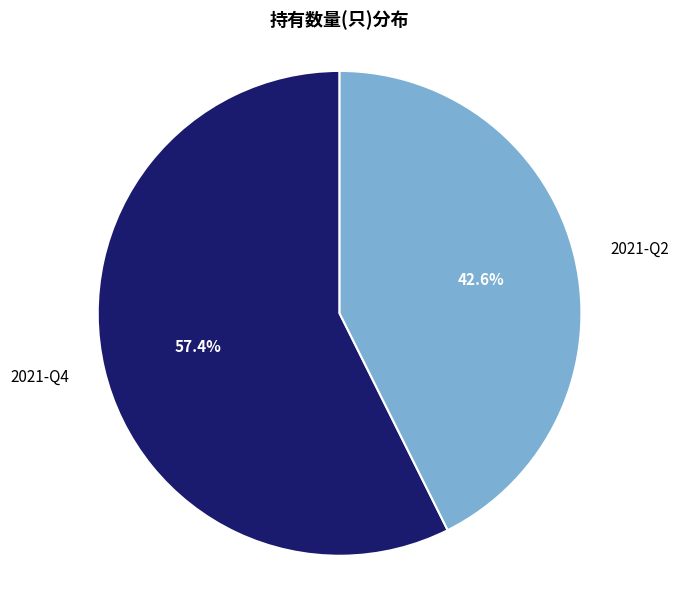

Between 2021-Q4 and 2021-Q2, which is larger?

2021-Q4